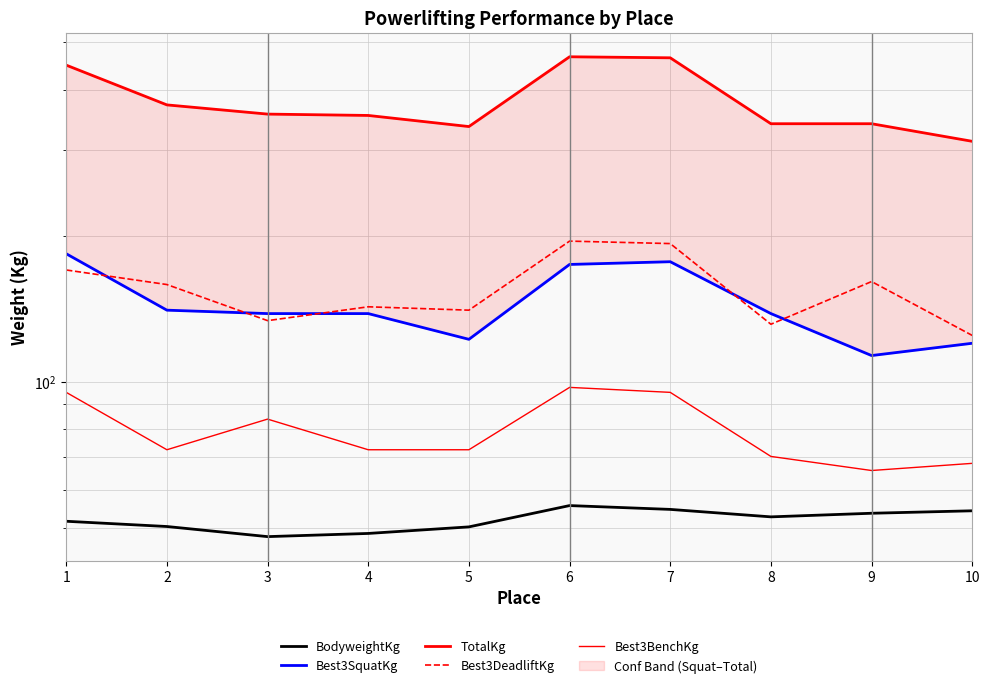

At which label does BodyweightKg first exceed 52?

6